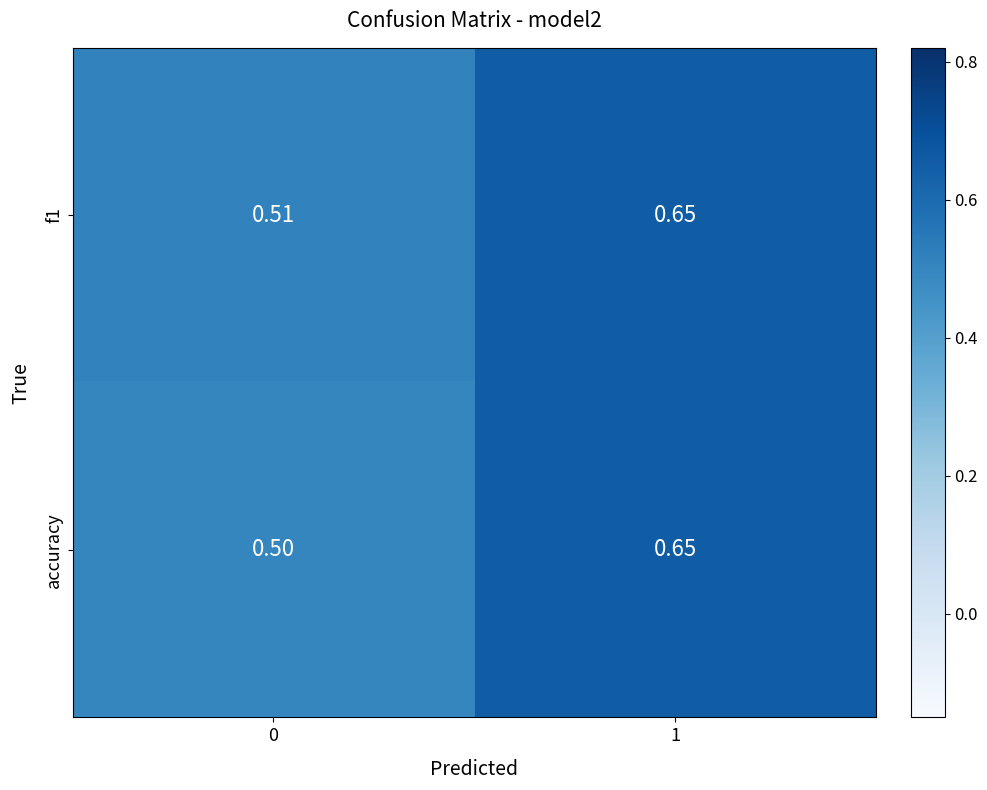

Between 0 and 1, which series saw the biggest shift?

accuracy